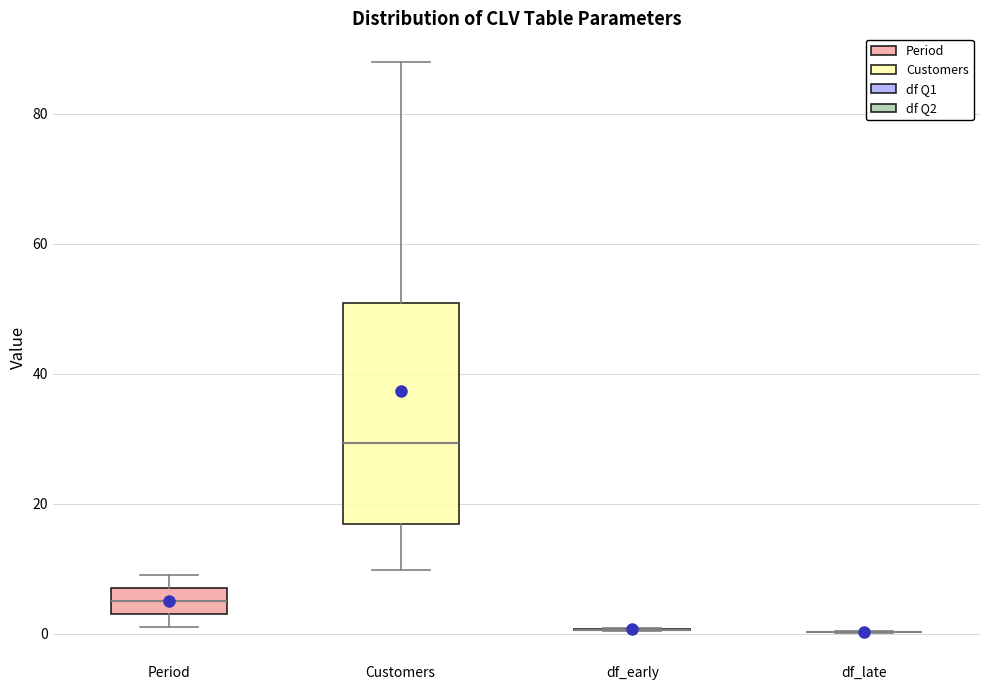

Reading left to right, read every box against the y-axis: the position of its median line, the range the box covers, and the ends of its whiskers. The values are not printed on the chart, so give them approximately, as read against the axis.

Period: median 6, box 4 to 8, whiskers 2 to 10
Customers: median 30, box 16 to 50, whiskers 10 to 88
df_early: box collapsed to a line at 0, whiskers 0 to 0
df_late: box collapsed to a line at 0, whiskers 0 to 0